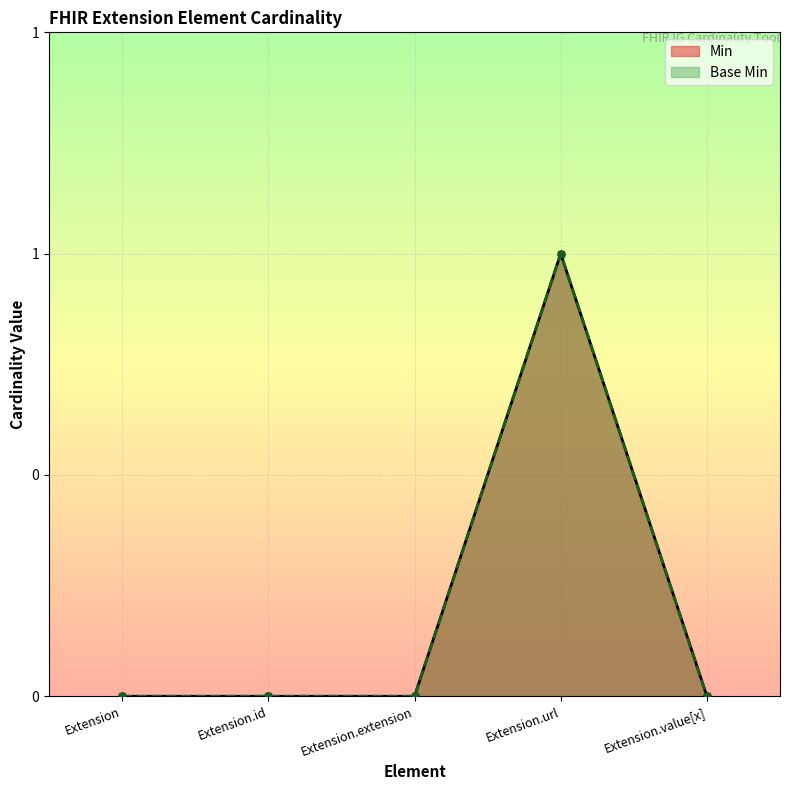

True or false: Base Min has a value of -1 at Extension.extension.

False